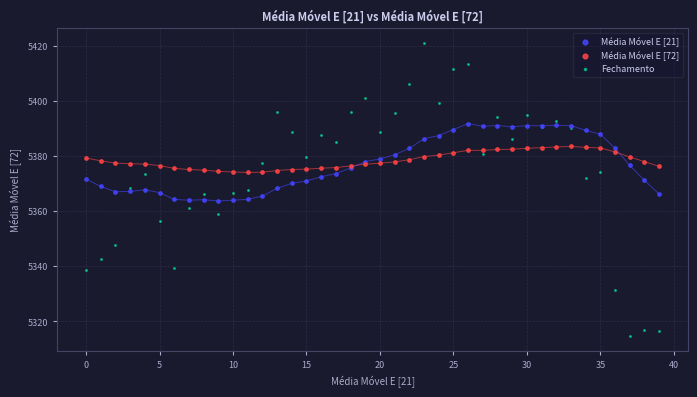

Which series contains the highest Y value?

Fechamento